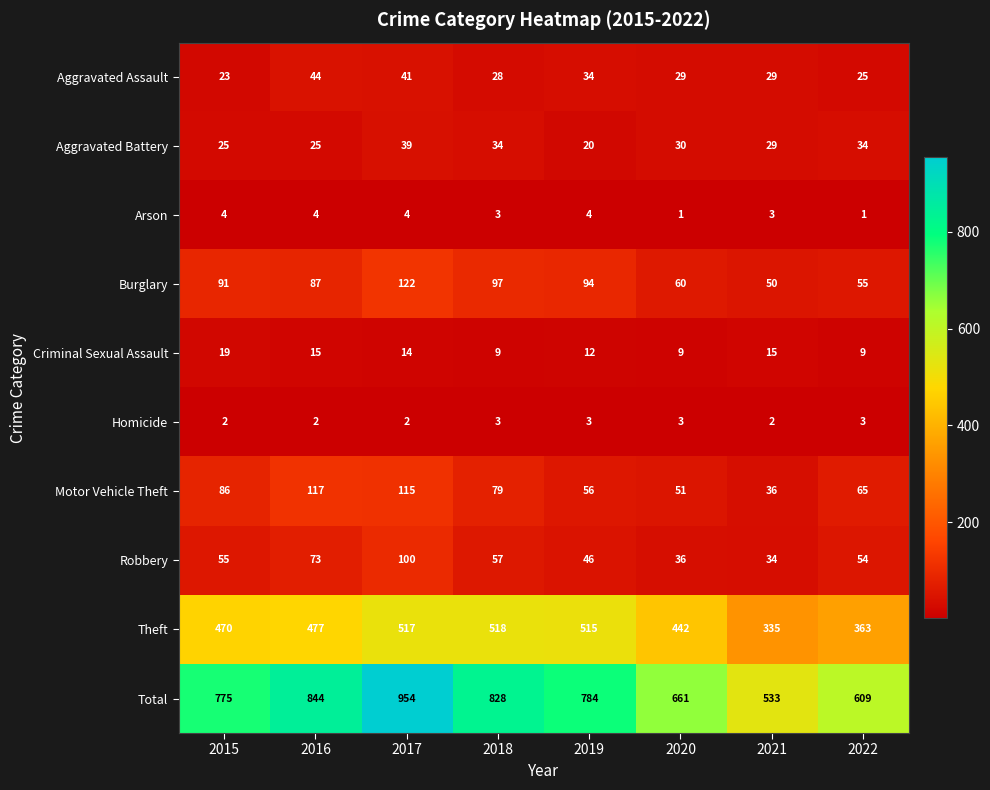

Which series has the largest range (max minus min)?

Total